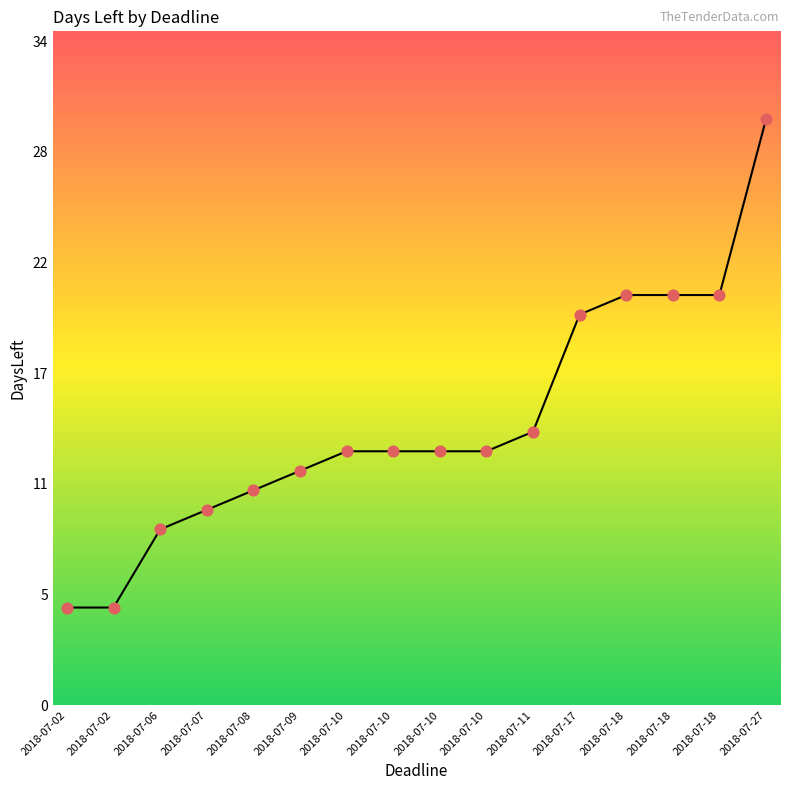

Is this an area chart (filled region under the line)?

Yes